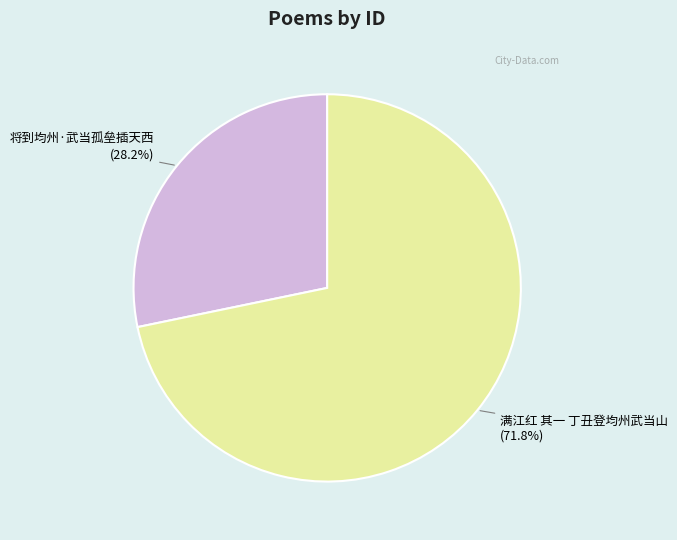

Which slice is the largest?

满江红 其一 丁丑登均州武当山